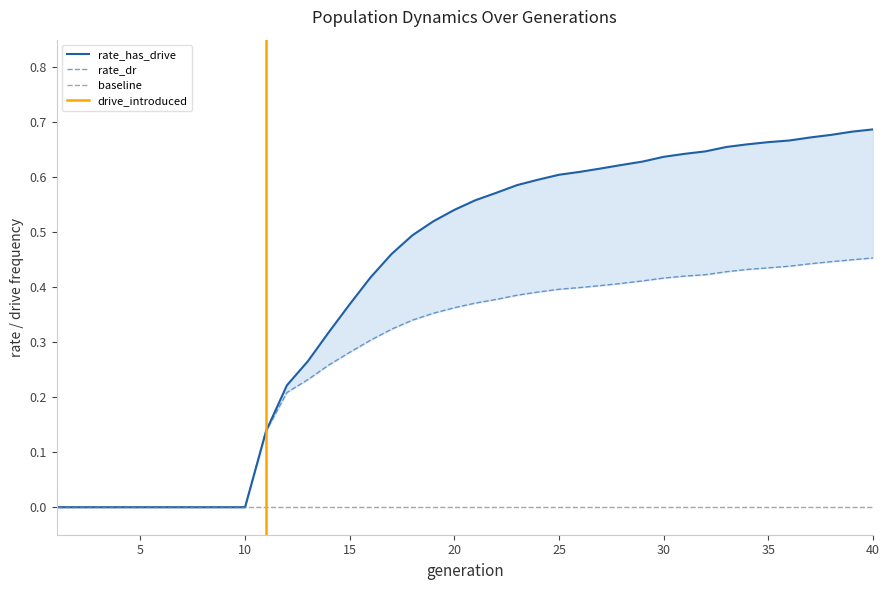

True or false: rate_has_drive and rate_dr intersect in this chart.

False